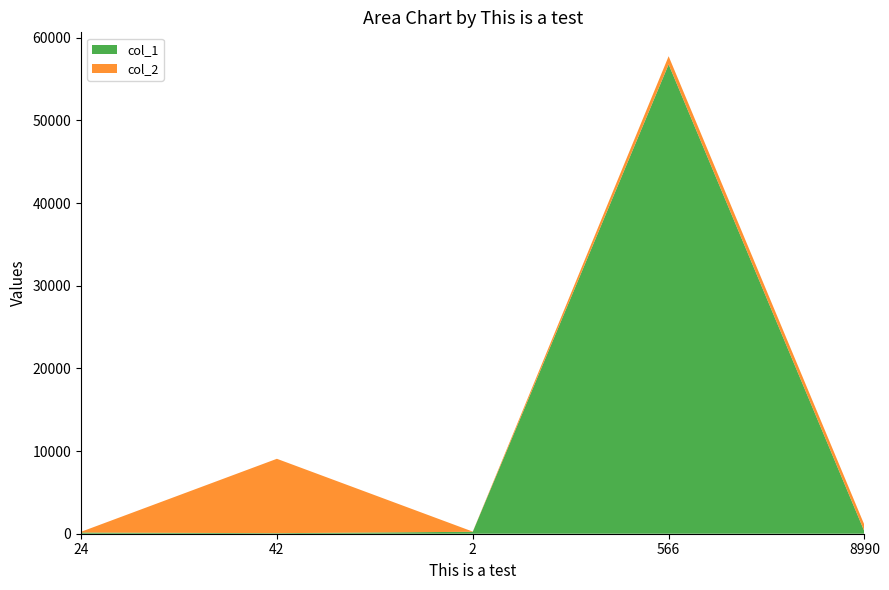

Reading left to right, transcribe all the data shown in this chart.

col_1: 24=144	42=67	2=234	566=56789	8990=257
col_2: 24=88	42=8999	2=23	566=987	8990=789